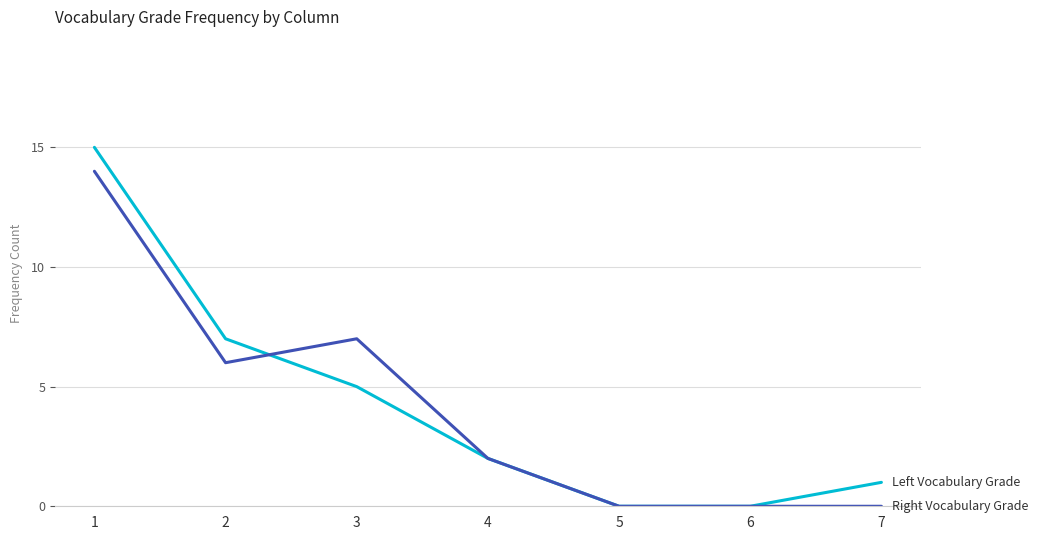

What is the greatest value displayed?

15